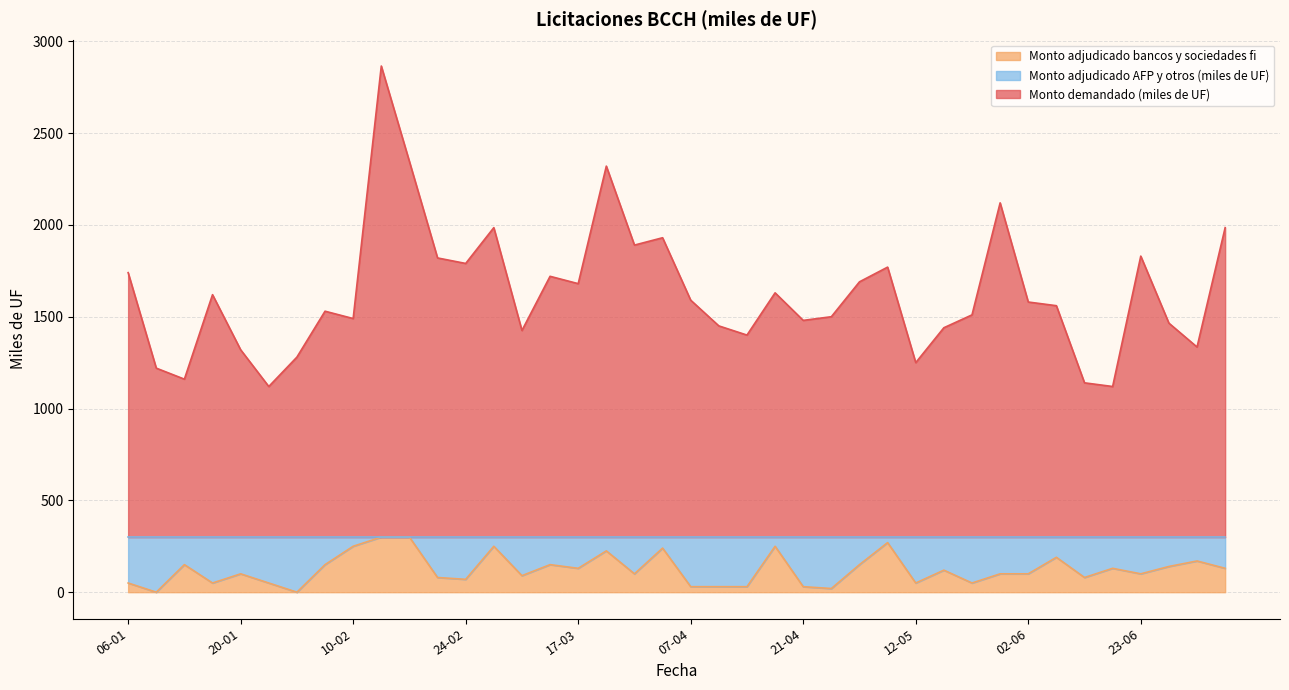

What is the maximum value shown in the chart?

2865